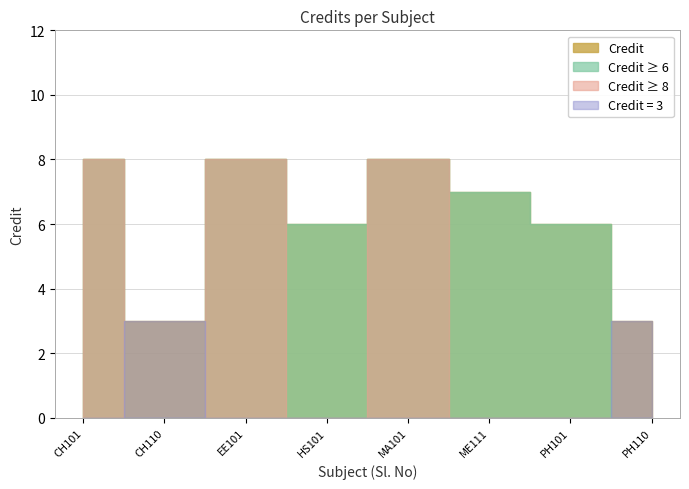

Rank the categories by value from highest to lowest.

CH101, EE101, MA101, ME111, HS101, PH101, CH110, PH110